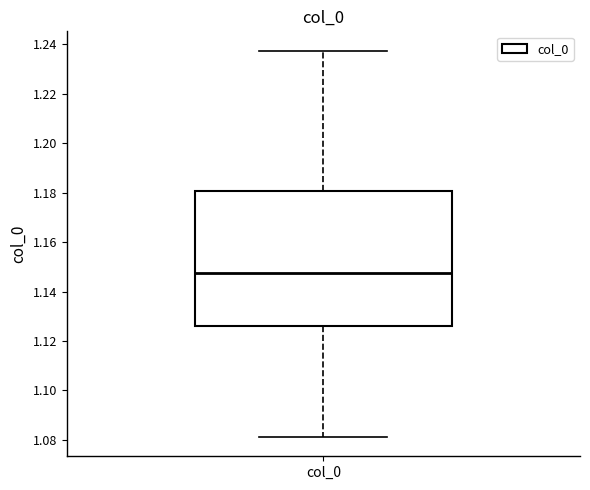

Transcribe this box plot: give where the median line is, the range the box spans, and where the two whiskers end, as read against the y-axis. The values are not printed on the chart, so give them approximately, as read against the axis.

median 1.148, box 1.126 to 1.180, whiskers 1.082 to 1.238